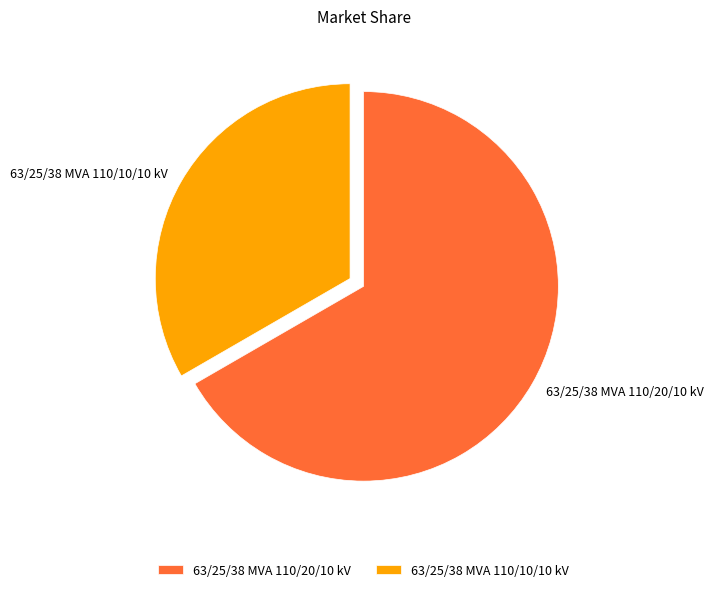

Does 63/25/38 MVA 110/20/10 kV account for over 50% of the chart?

Yes